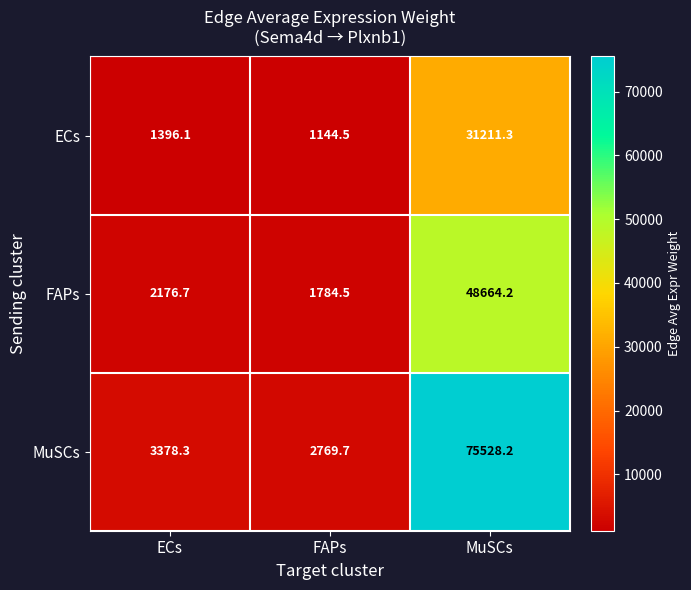

What is the maximum value shown in the chart?

75528.2